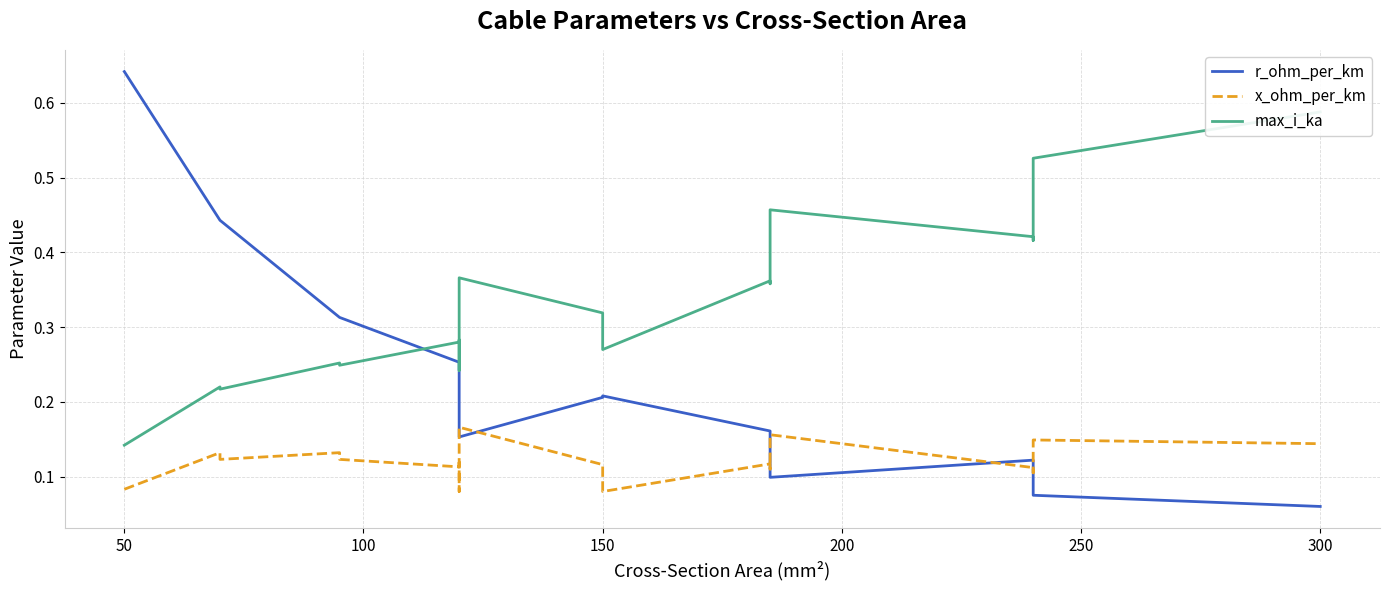

What is the difference between the maximum and minimum values in the r_ohm_per_km series?

0.6